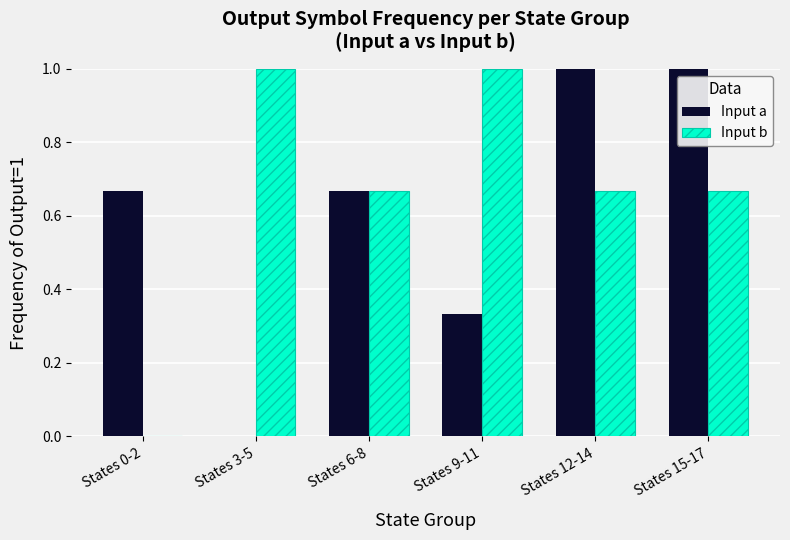

Between States 0-2 and States 3-5, which series saw the biggest shift?

Input b